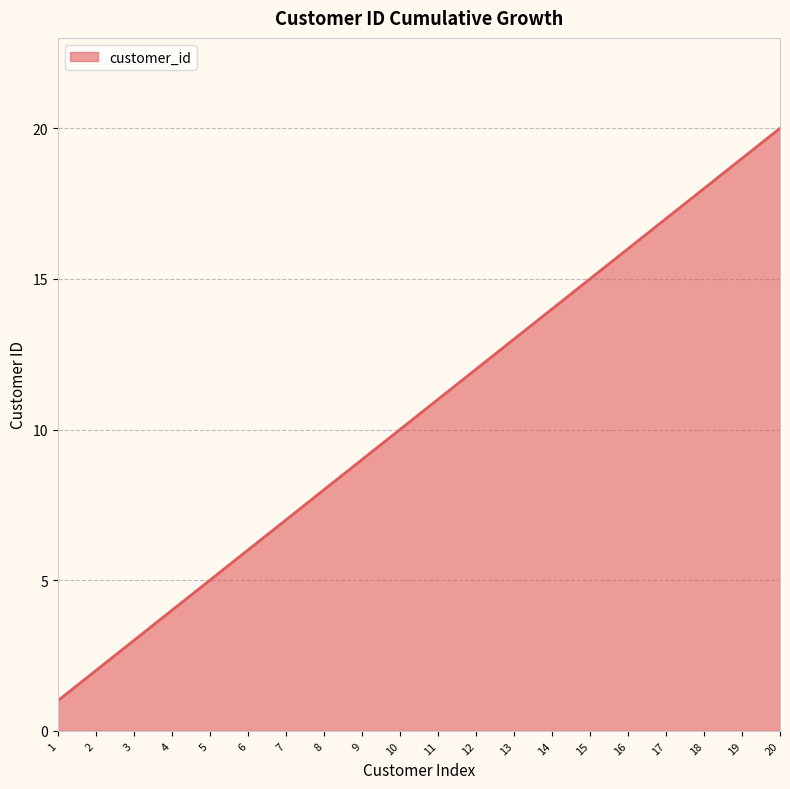

What is the change in value from 6 to 15?

+9